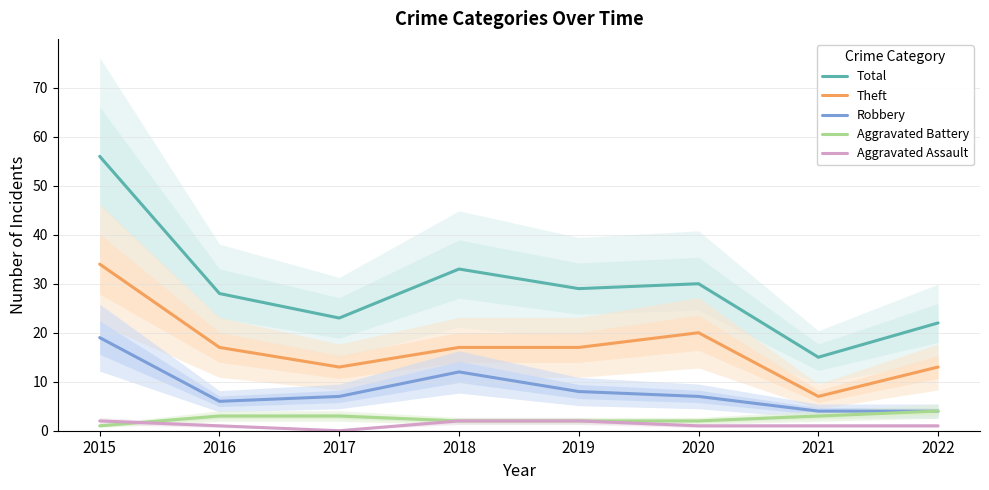

What is the sum of all Aggravated Battery values?

20